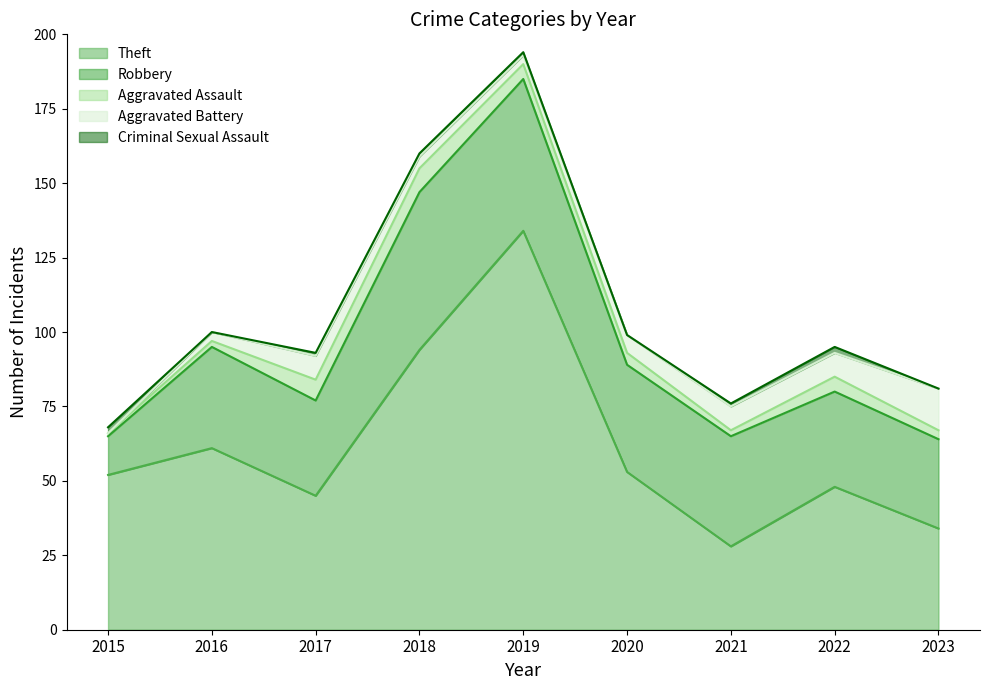

What is the total value across all series at 2023?

81